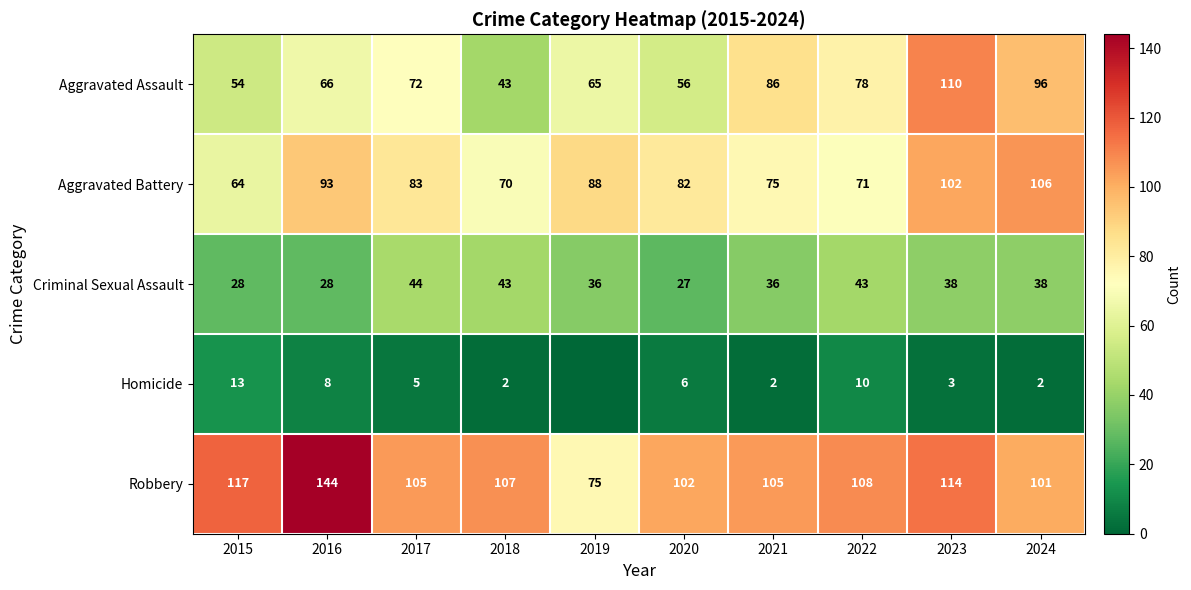

What is the sum of all Aggravated Battery values?

834